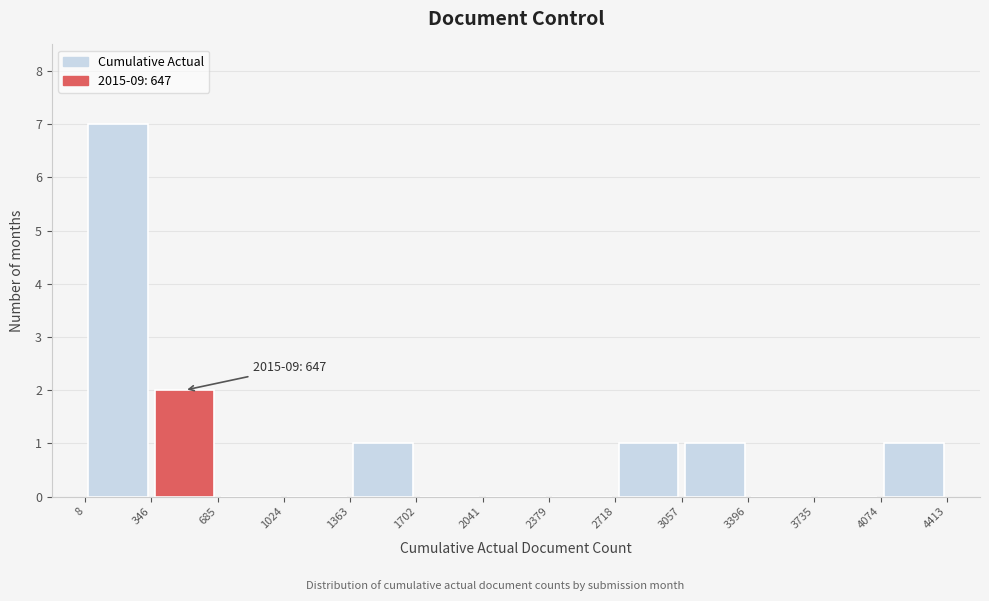

Which range on the x-axis has the tallest bar?

8 to 346